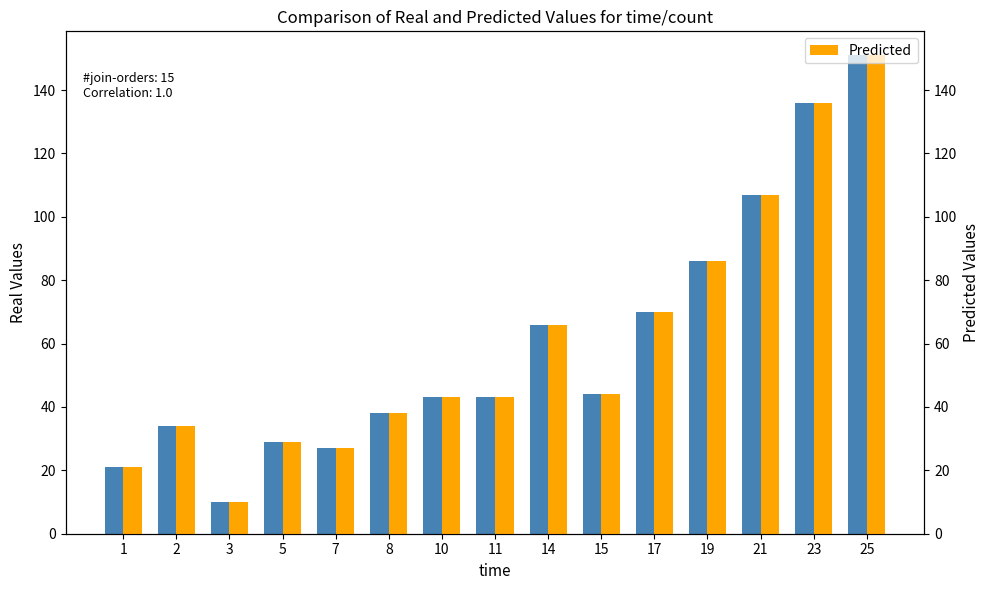

Reading left to right, transcribe all the data shown in this chart.

Real Values: 21	34	10	29	27	38	43	43	66	44	70	86	107	136	151
Predicted: 21	34	10	29	27	38	43	43	66	44	70	86	107	136	151